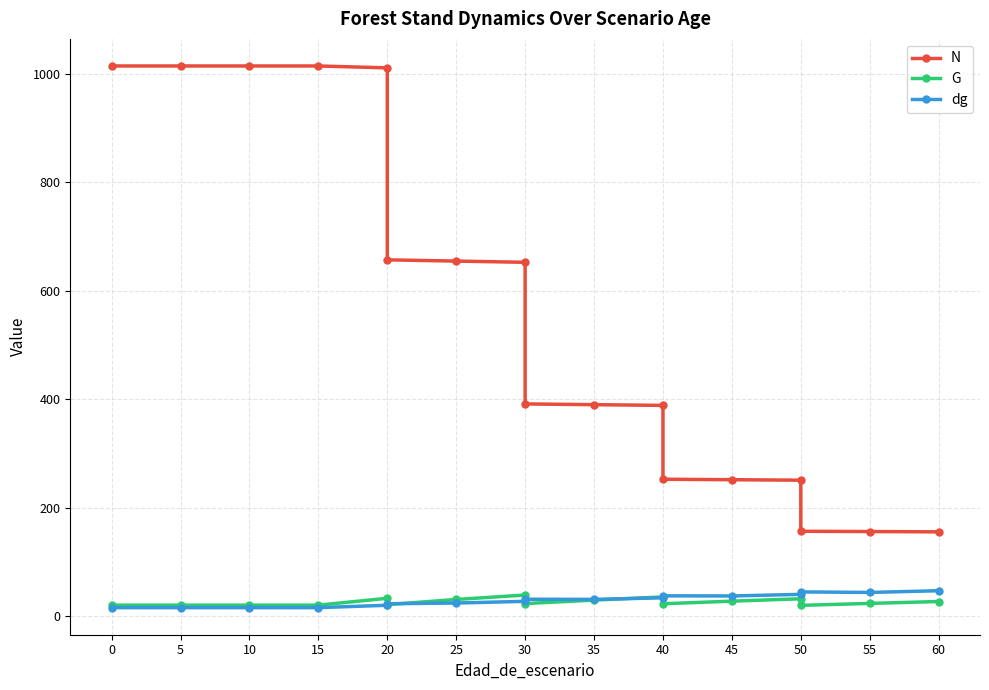

What is the value of the dg point at the 12th from the left?

34.2